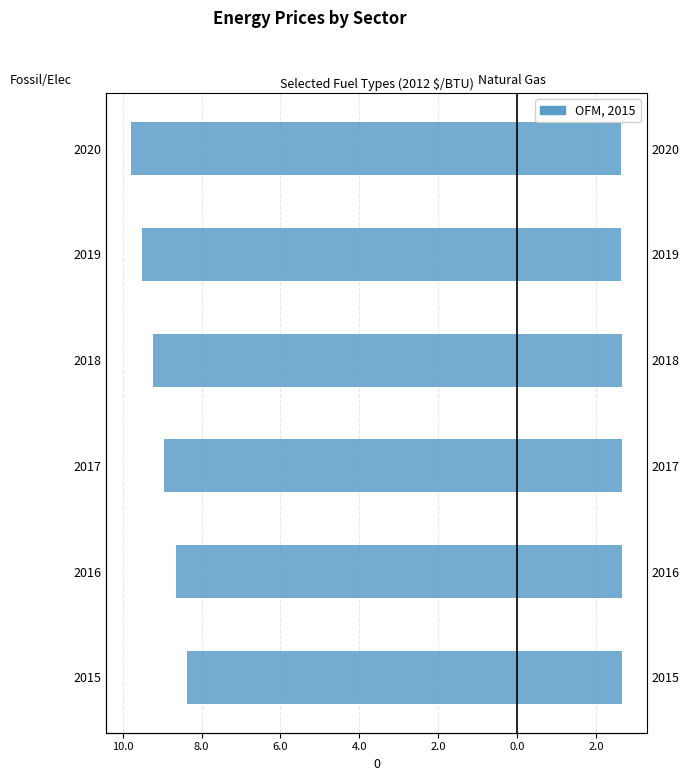

What is the difference between the highest and lowest values at 2015?

11.0